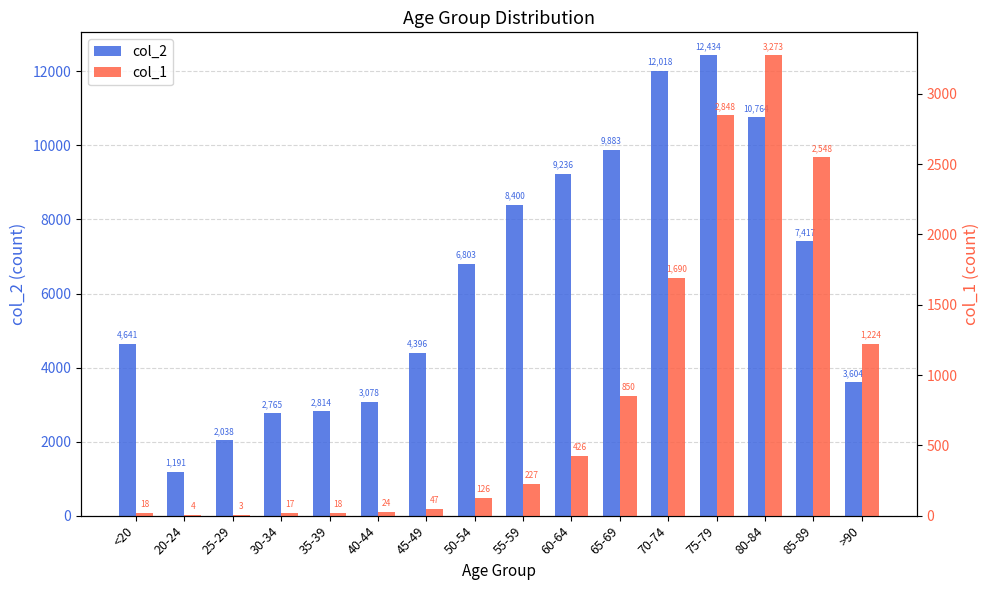

What is the sum of all col_1 values?

13343